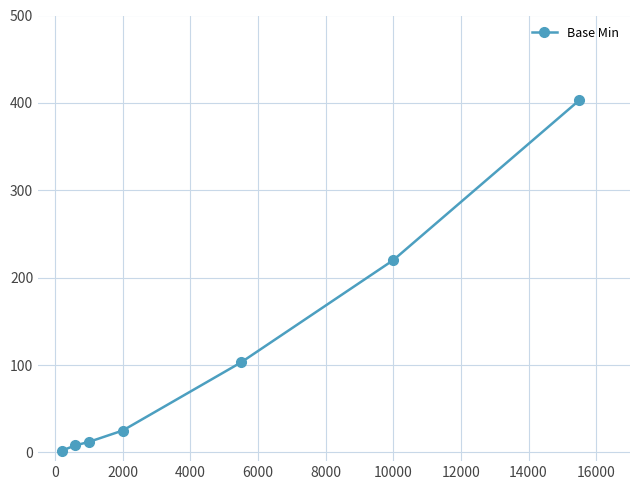

What is the maximum value shown in the chart?

403